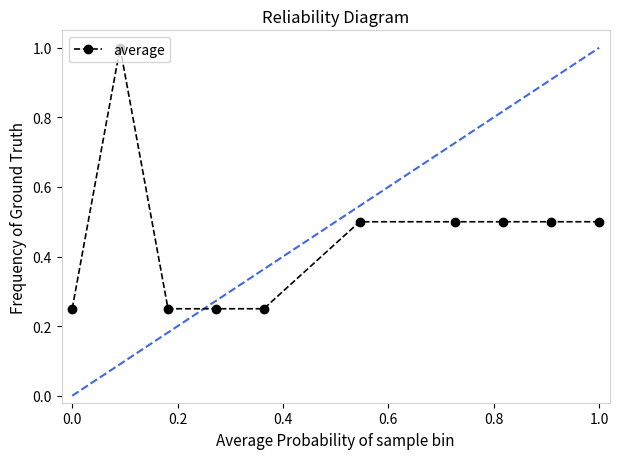

Does the chart have visible grid lines?

No